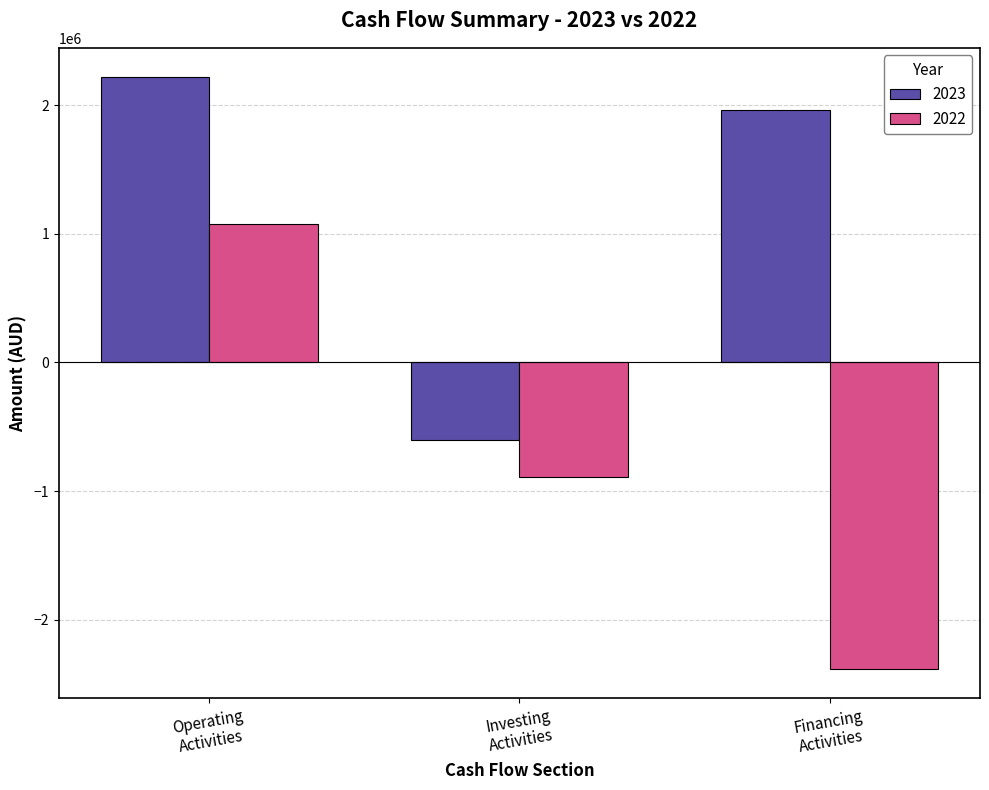

What is the difference between the second highest and minimum values in the 2023 series?

2558906